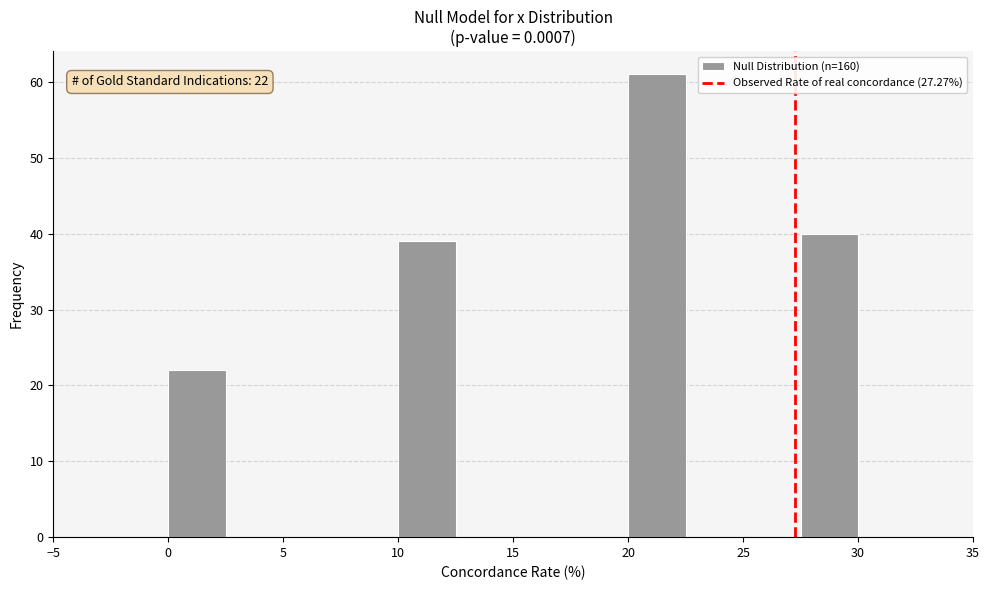

Which range on the x-axis has the tallest bar?

20.0 to 22.5